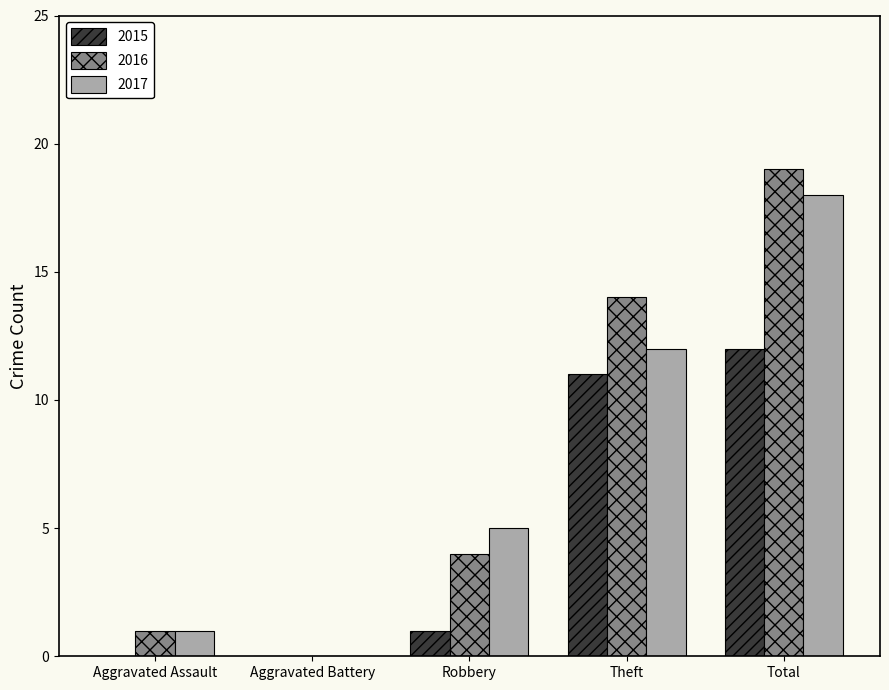

Between Robbery and Total, which series saw the biggest shift?

2016